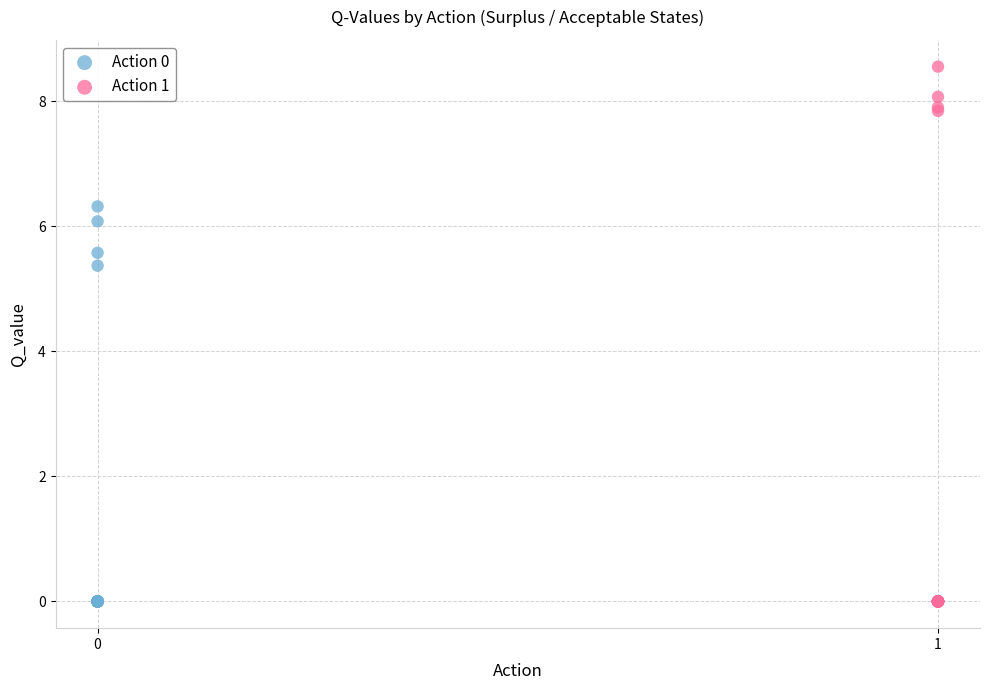

Which series has the widest spread of Y values?

Action 1